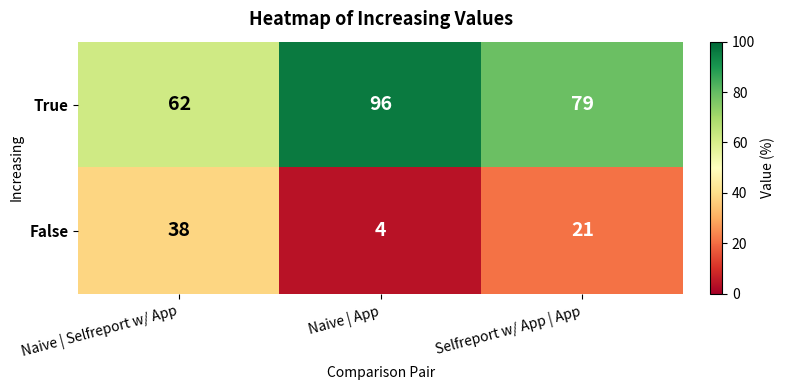

What is the difference between the highest and lowest values at Selfreport w/ App | App?

58